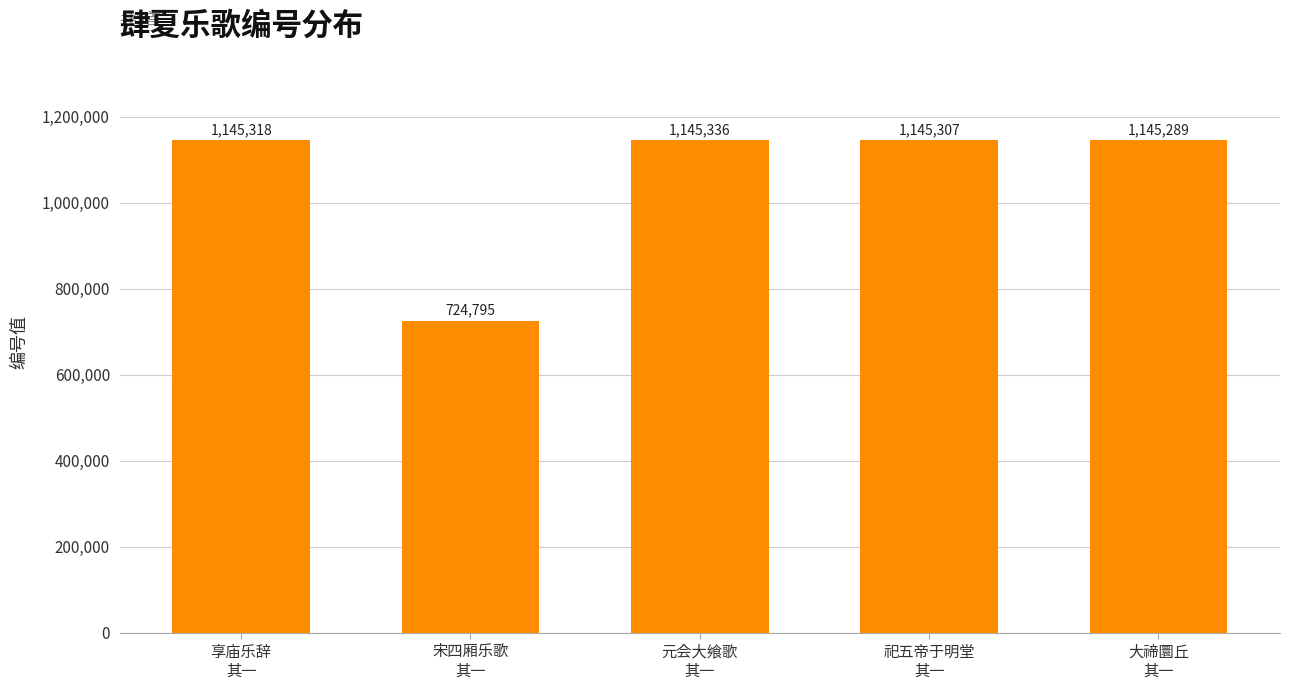

List the labels in order of value, smallest first.

宋四厢乐歌
其一, 大禘圜丘
其一, 祀五帝于明堂
其一, 享庙乐辞
其一, 元会大飨歌
其一